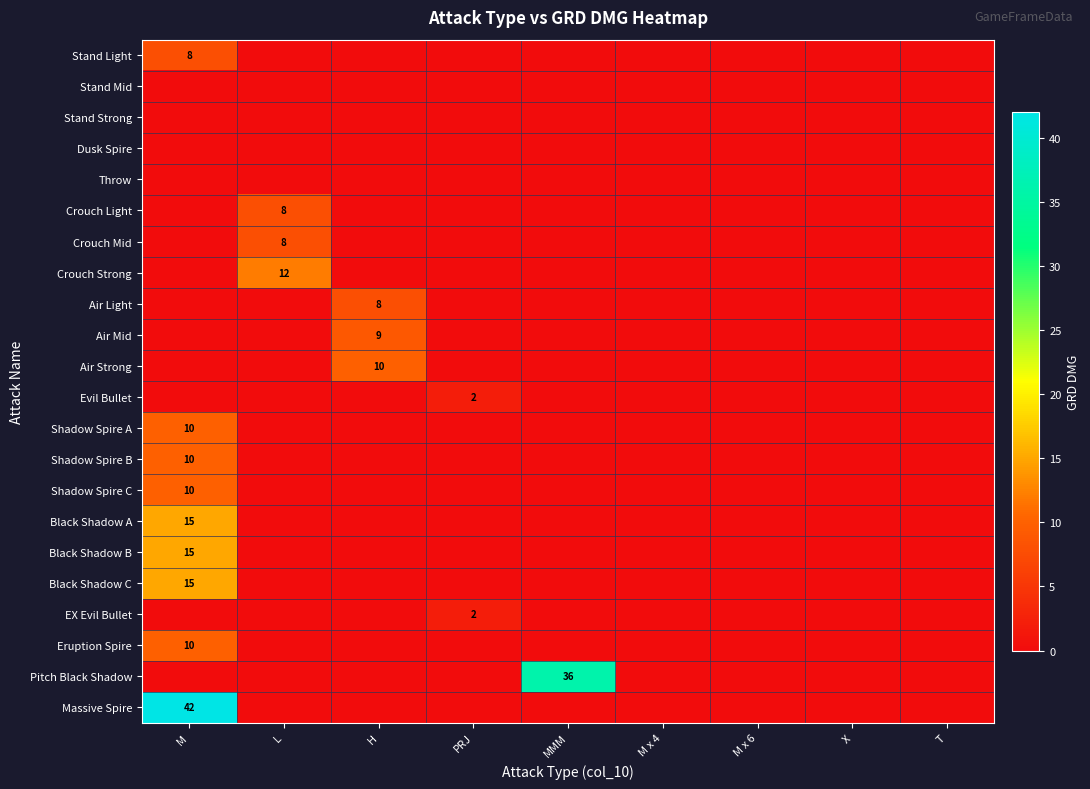

What is the total value across all series at M?

135